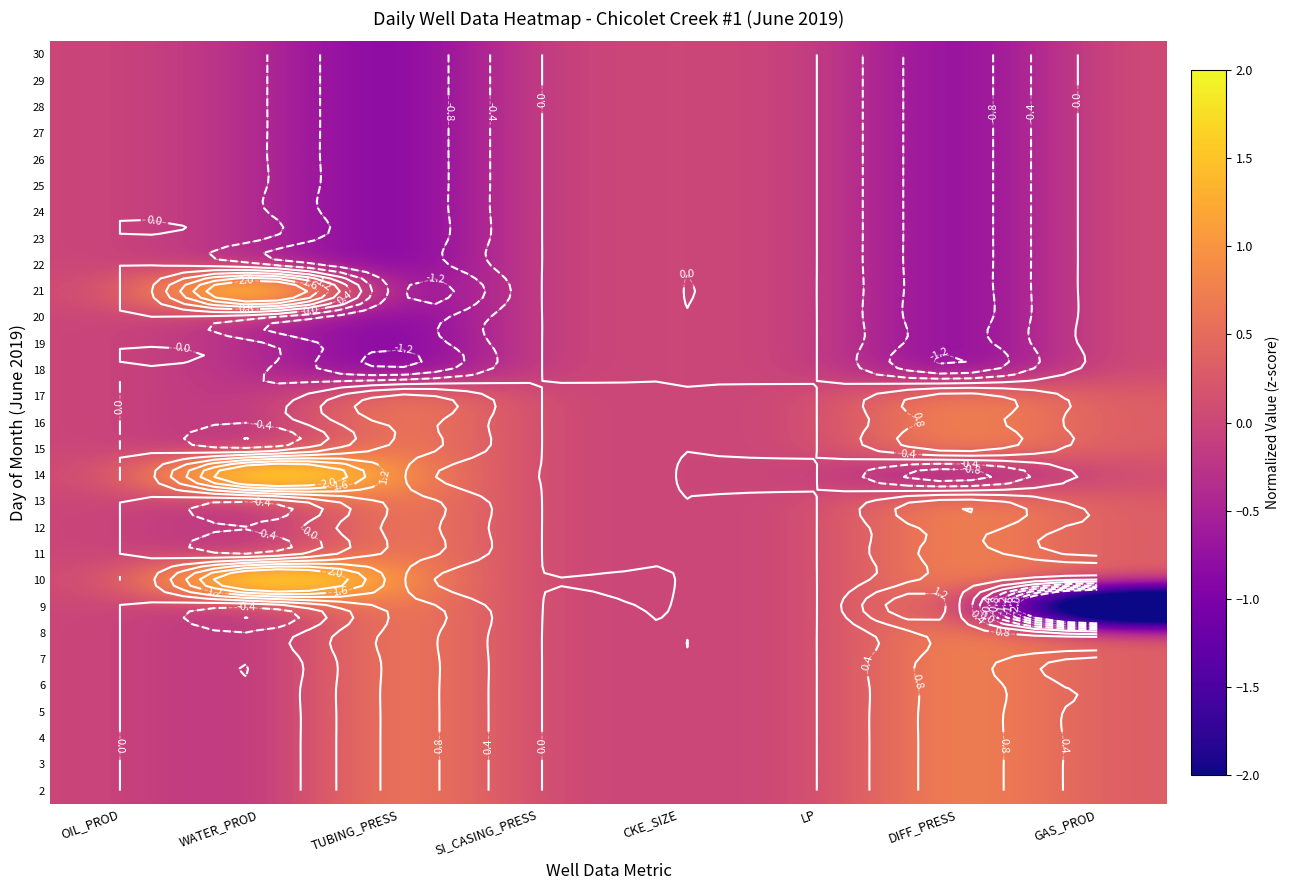

At which category is the sum across all series the highest?

GAS_PROD